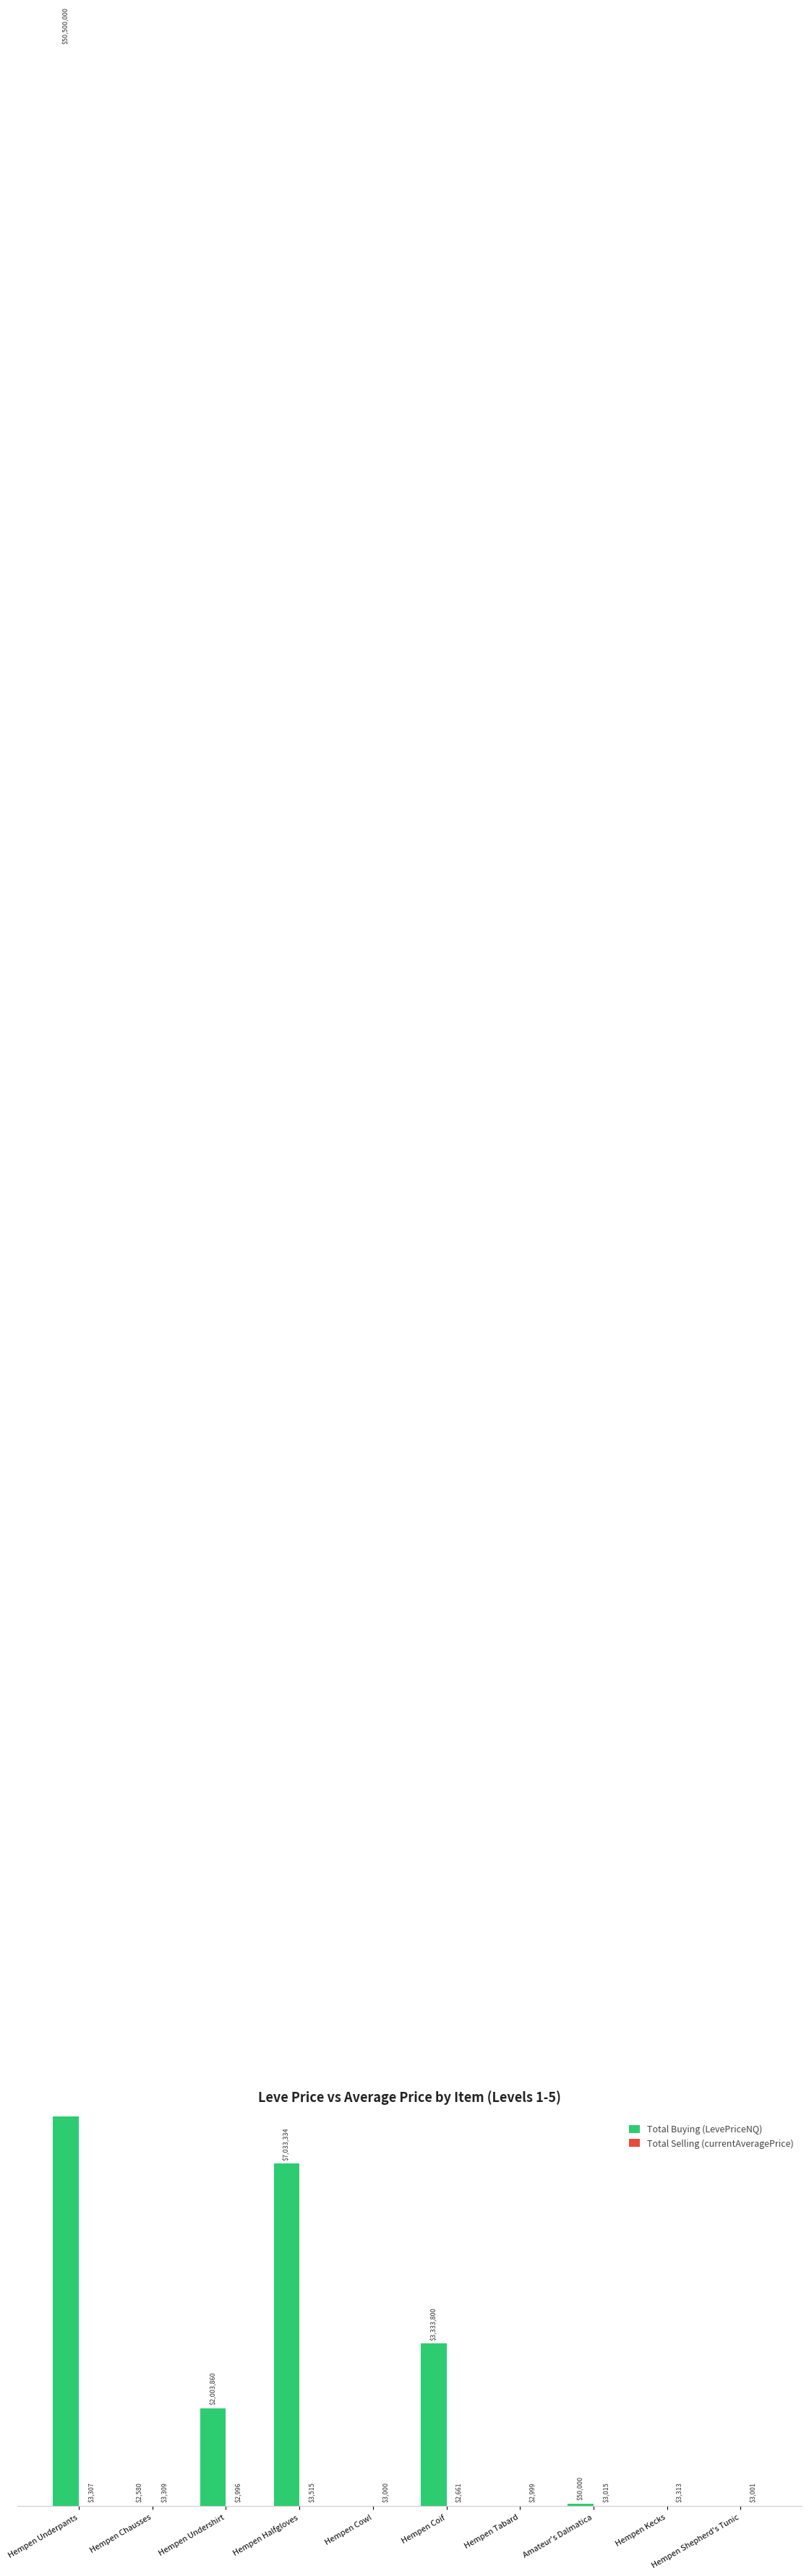

What are all the series names shown in the legend?

Total Buying (LevePriceNQ), Total Selling (currentAveragePrice)